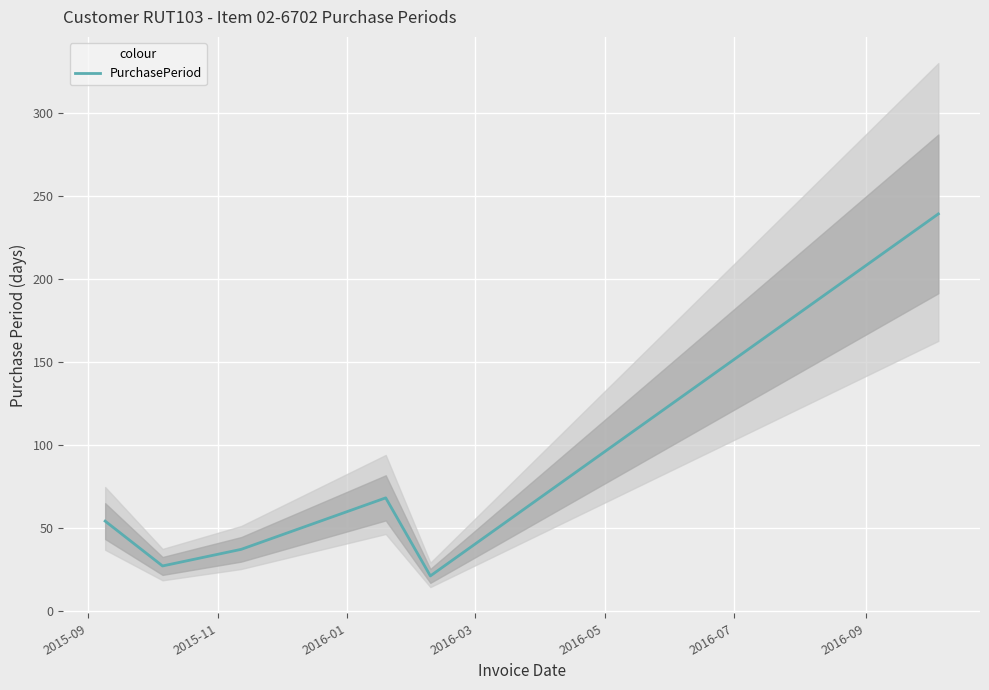

Reading right to left, what are all the values shown in this chart?

239	21	68	37	27	54